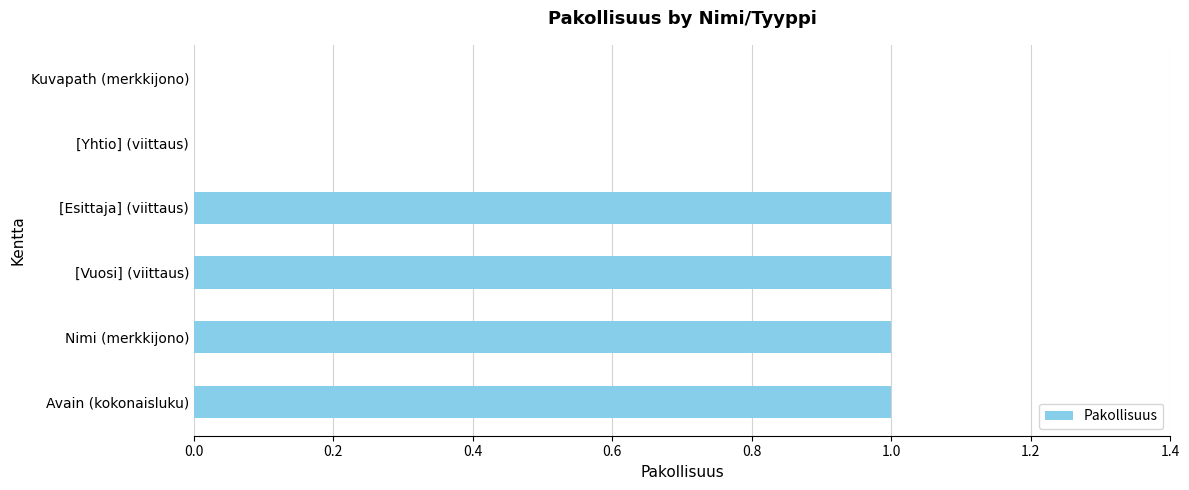

Count the values in the range 0 to 1.

6